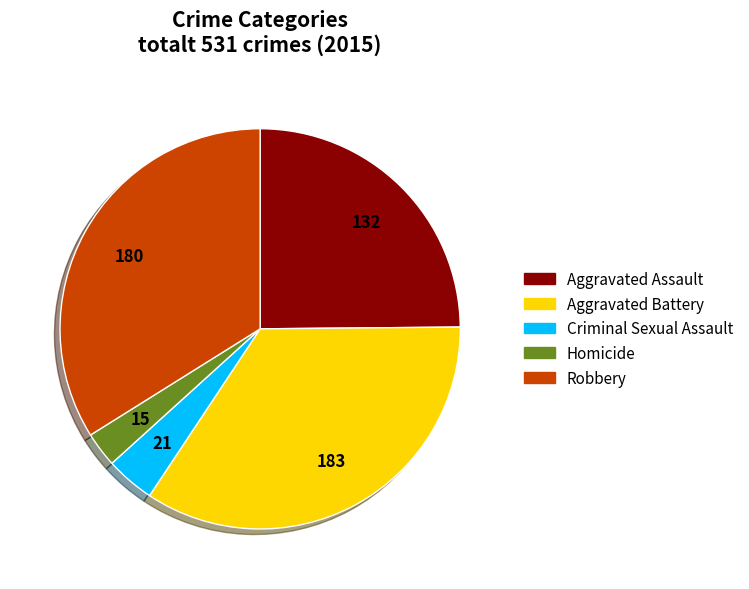

Is it true that Aggravated Battery is 25% of the pie?

False